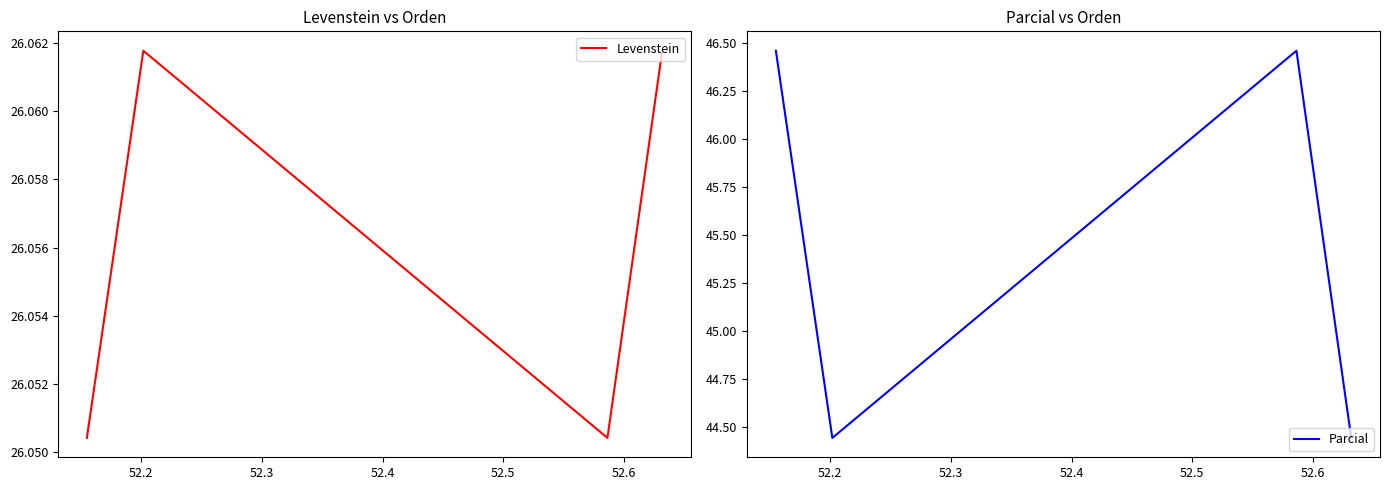

What are all the series names shown in the legend?

Levenstein, Parcial